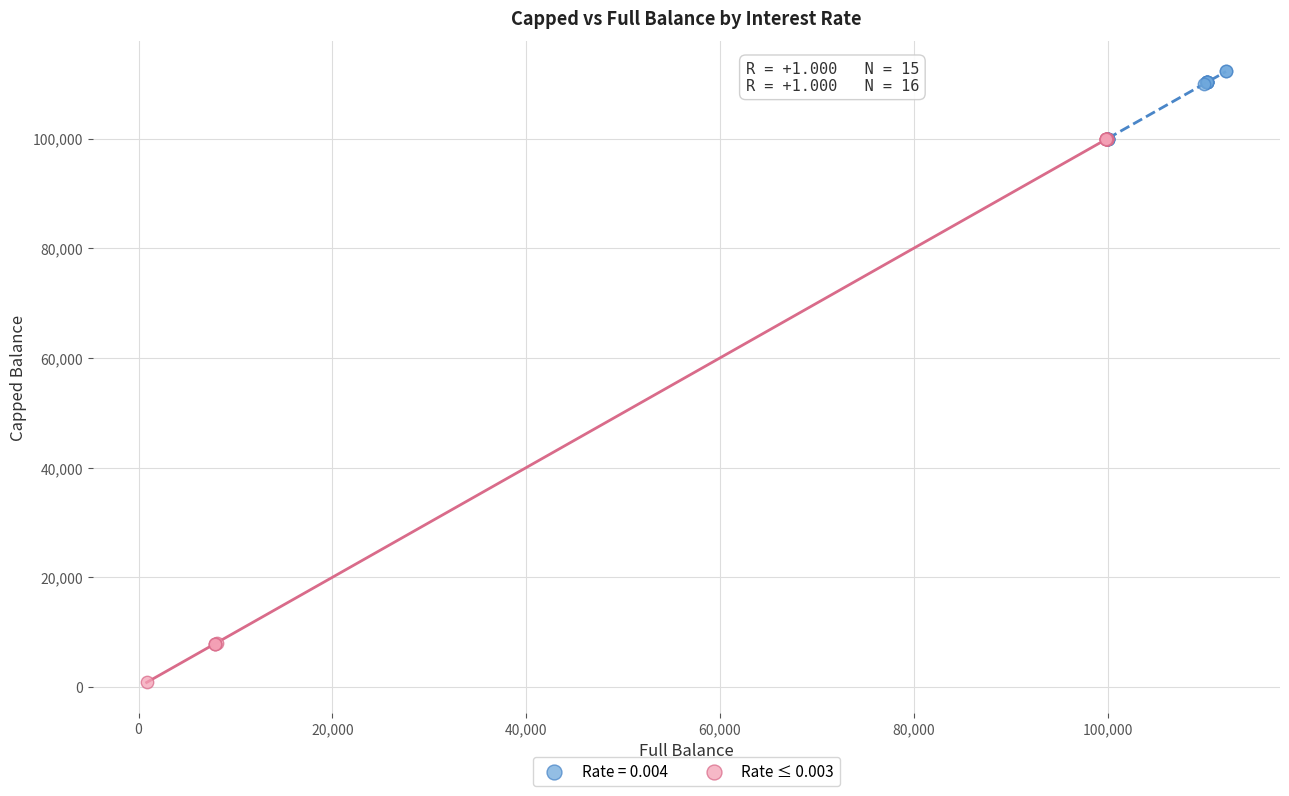

Which series has the widest spread of Y values?

Rate ≤ 0.003